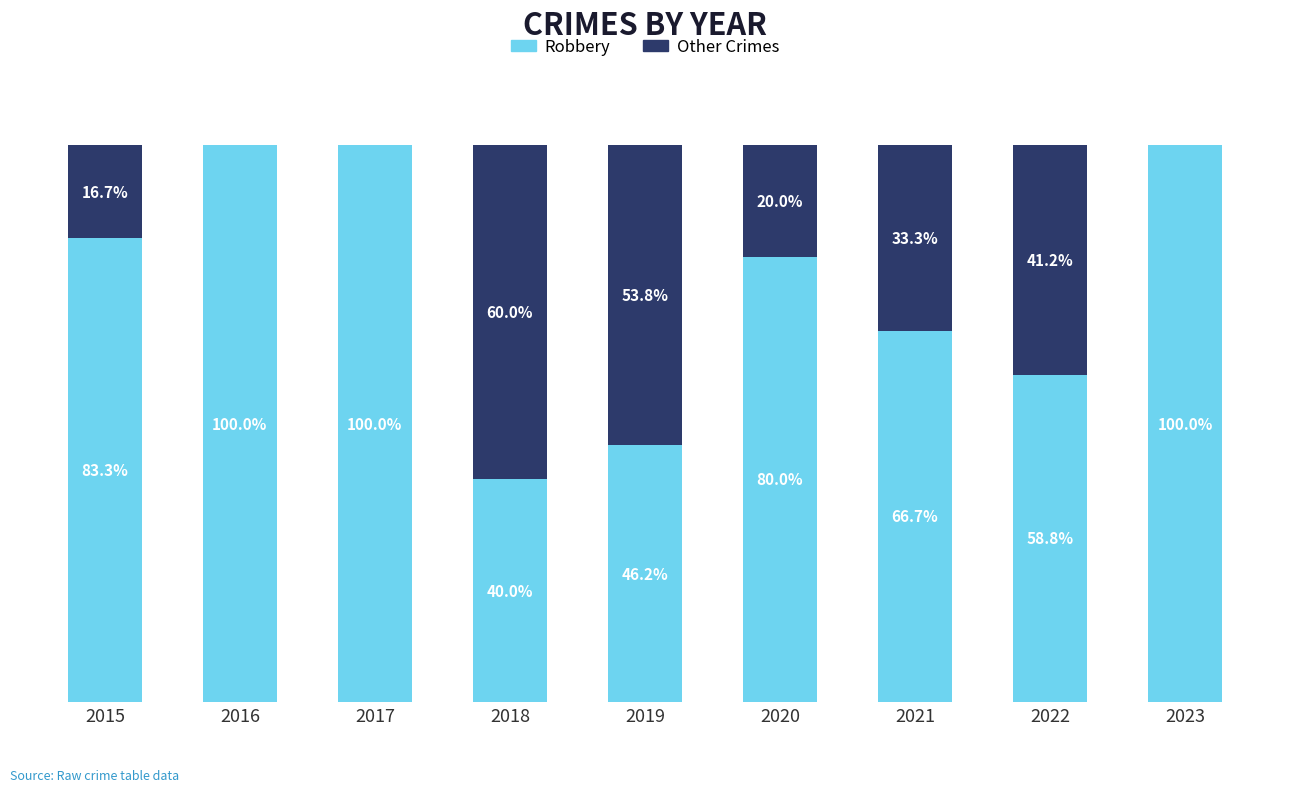

What value does the Other Crimes series have at 2022?

41.2